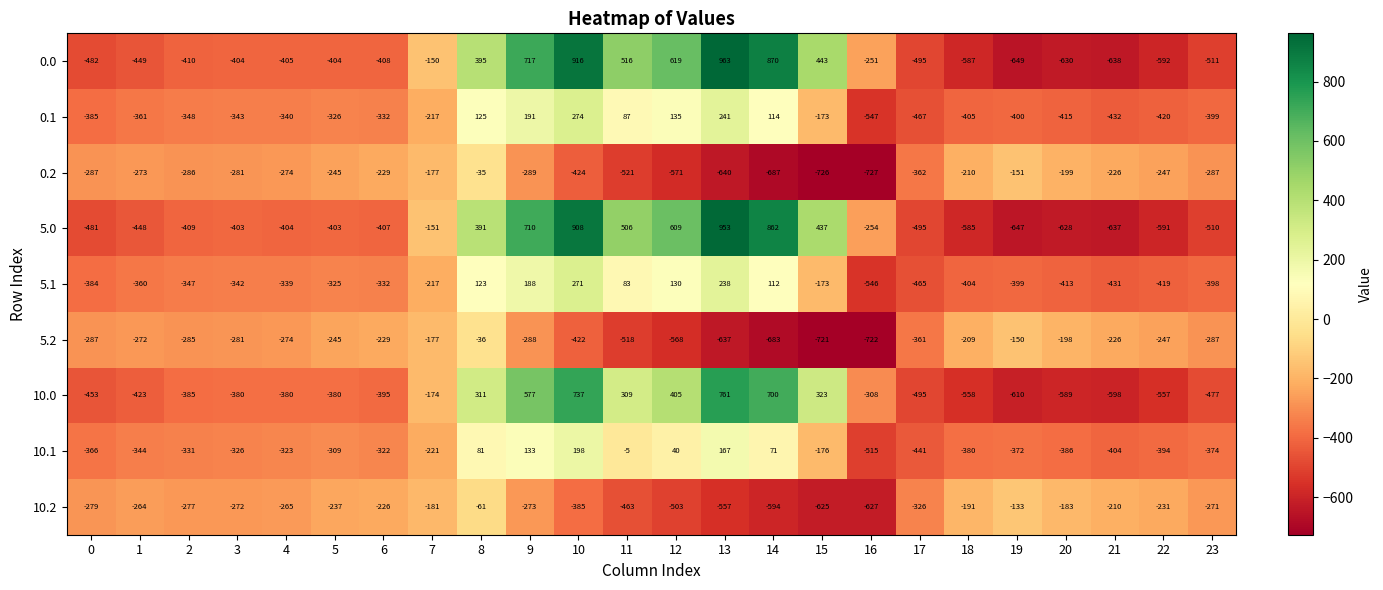

Between 11 and 19, which series saw the biggest shift?

0.0